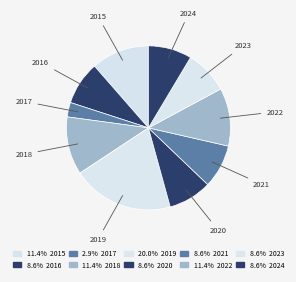

How many slices are in this pie chart?

10